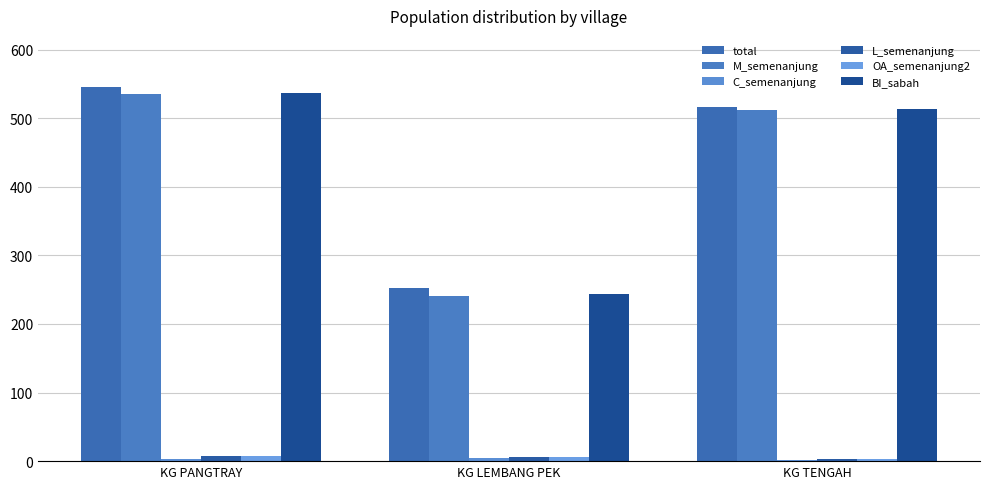

What is the difference between the maximum and minimum values in the OA_semenanjung2 series?

5